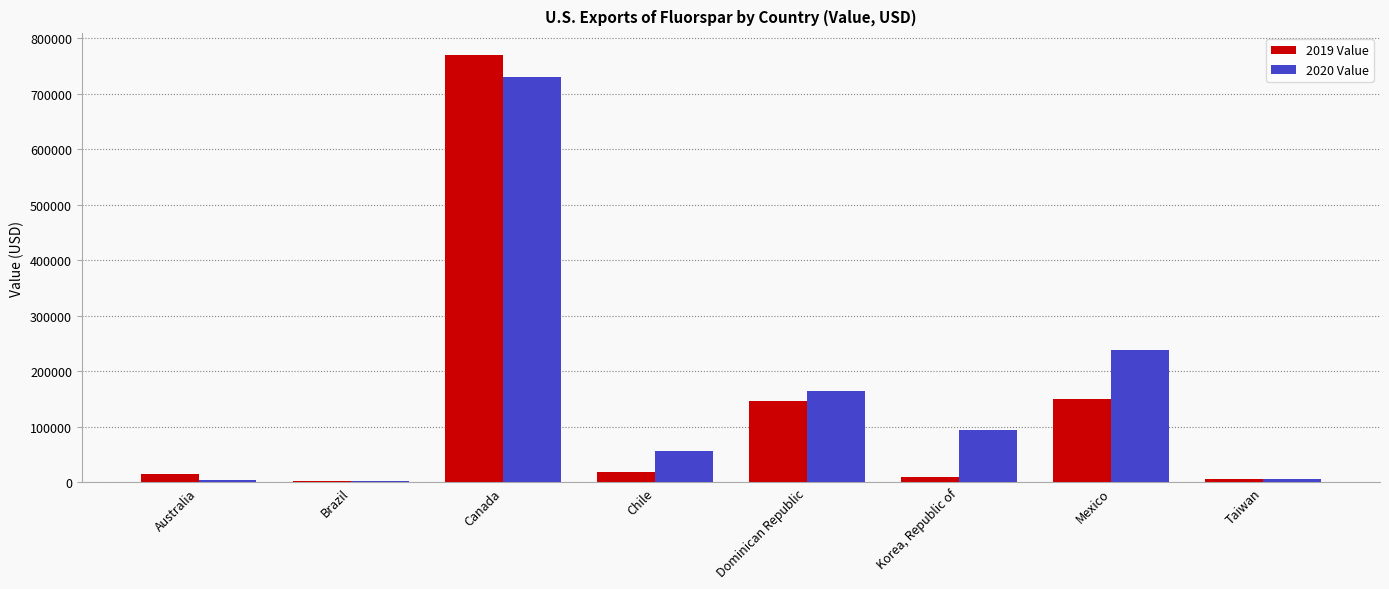

Is it true that 2019 Value equals 1219342 at Canada?

False